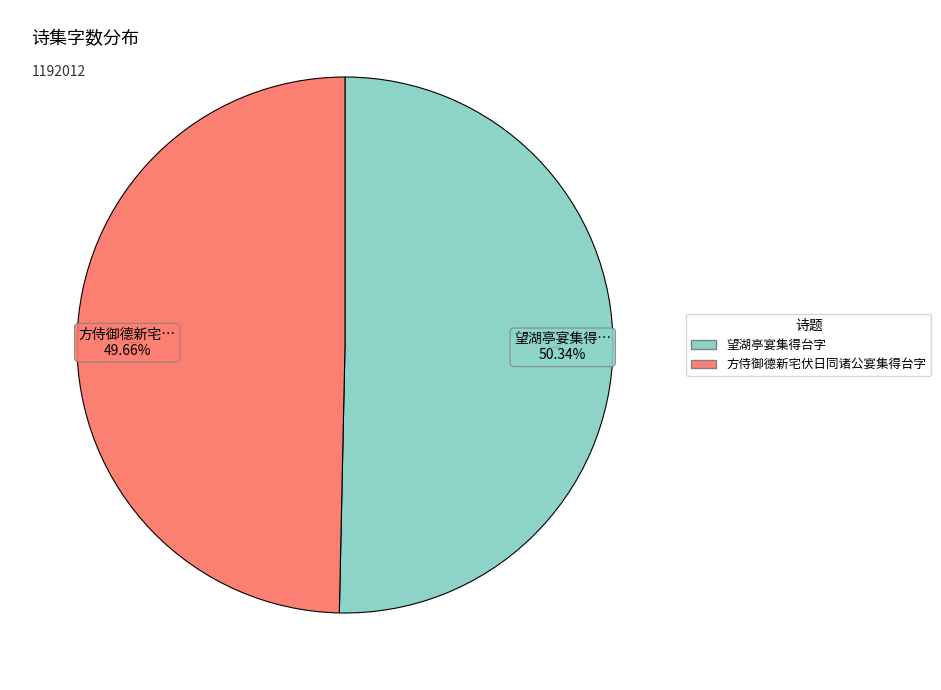

To the nearest percent, what percentage of the pie is 望湖亭宴集得台字?

50%